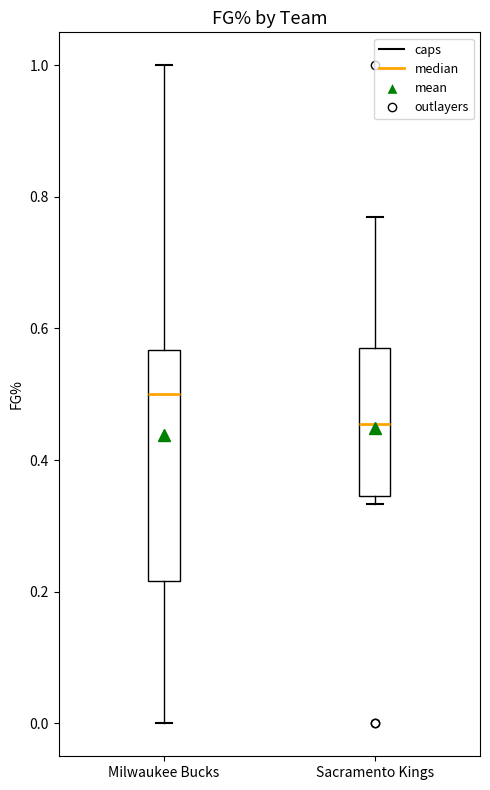

Which box's median line is the lowest?

Sacramento Kings